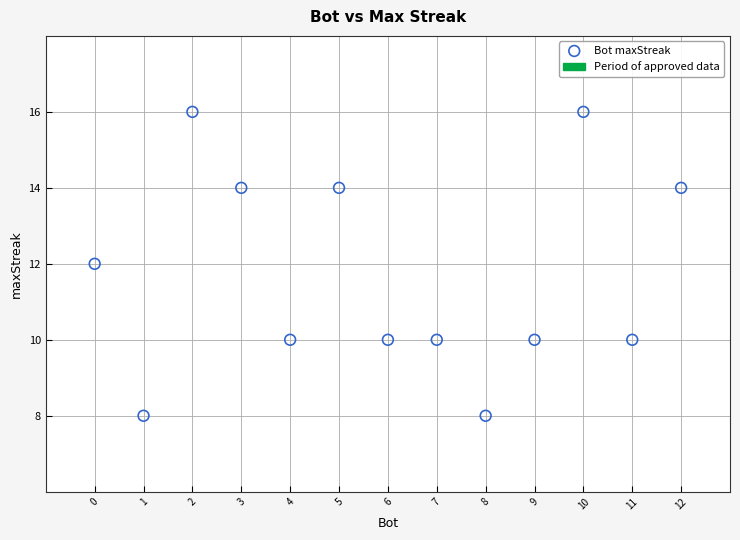

What is the range of X values (max minus min)?

12